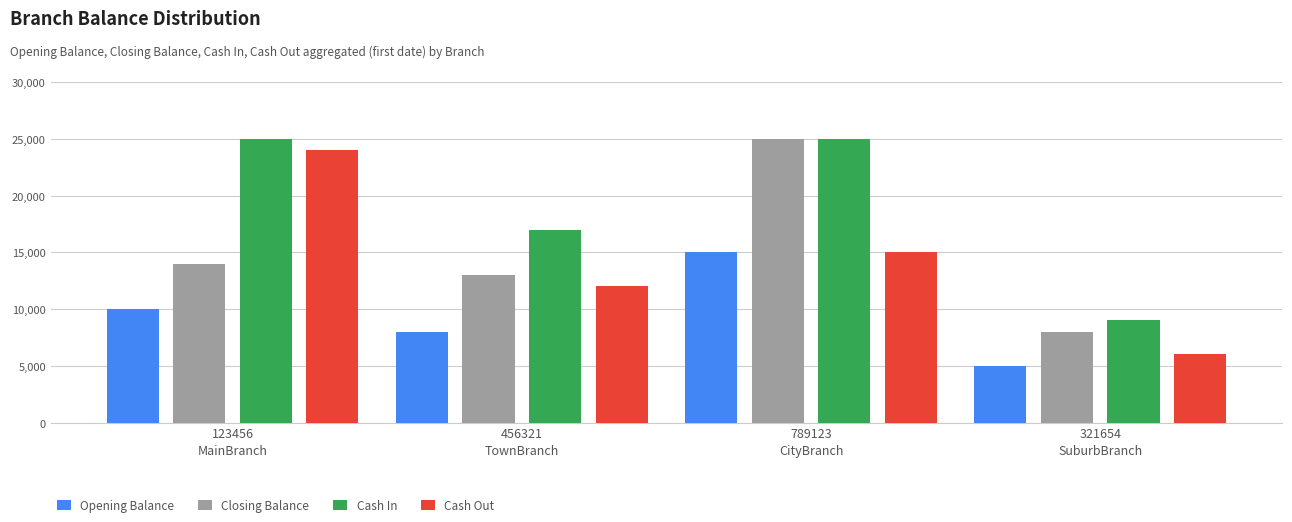

Reading right to left, list all the values displayed in this chart.

Opening Balance: 5000	15000	8000	10000
Closing Balance: 8000	25000	13000	14000
Cash In: 9000	25000	17000	25000
Cash Out: 6000	15000	12000	24000